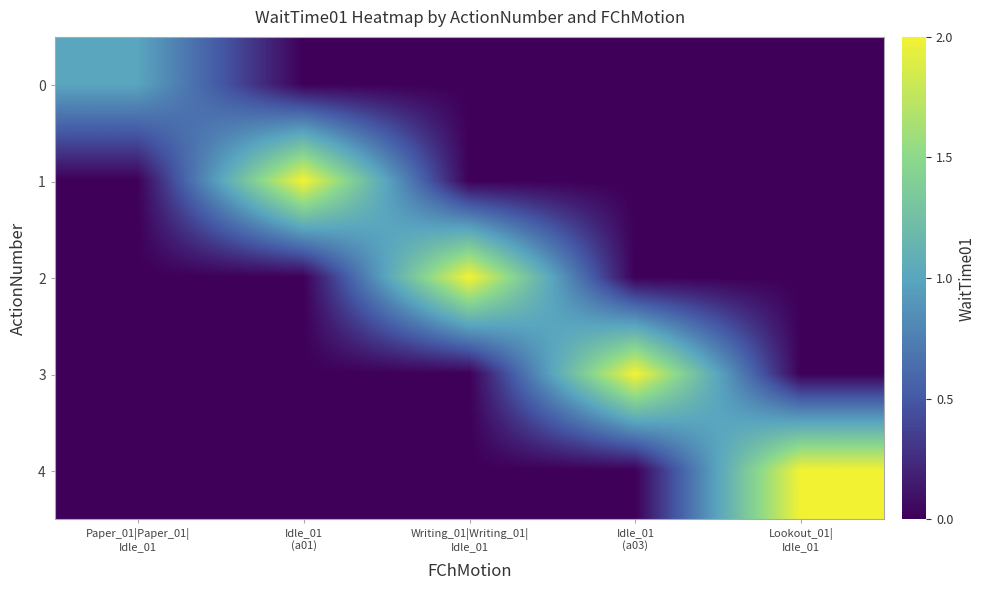

Reading right to left, transcribe all the data shown in this chart.

0: Lookout_01|
Idle_01=0	Idle_01
(a03)=0	Writing_01|Writing_01|
Idle_01=0	Idle_01
(a01)=0	Paper_01|Paper_01|
Idle_01=1
1: Lookout_01|
Idle_01=0	Idle_01
(a03)=0	Writing_01|Writing_01|
Idle_01=0	Idle_01
(a01)=2	Paper_01|Paper_01|
Idle_01=0
2: Lookout_01|
Idle_01=0	Idle_01
(a03)=0	Writing_01|Writing_01|
Idle_01=2	Idle_01
(a01)=0	Paper_01|Paper_01|
Idle_01=0
3: Lookout_01|
Idle_01=0	Idle_01
(a03)=2	Writing_01|Writing_01|
Idle_01=0	Idle_01
(a01)=0	Paper_01|Paper_01|
Idle_01=0
4: Lookout_01|
Idle_01=2	Idle_01
(a03)=0	Writing_01|Writing_01|
Idle_01=0	Idle_01
(a01)=0	Paper_01|Paper_01|
Idle_01=0